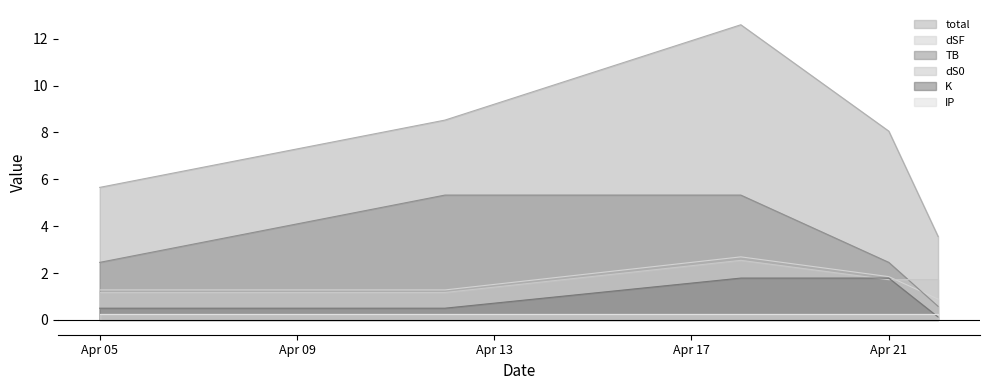

At which category is the sum across all series the highest?

2023-04-18